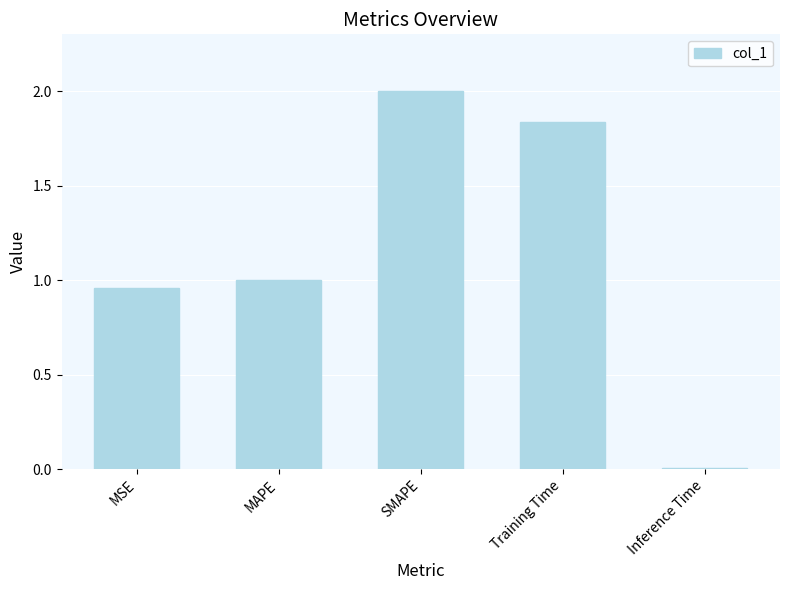

What is the sum of all values?

5.8